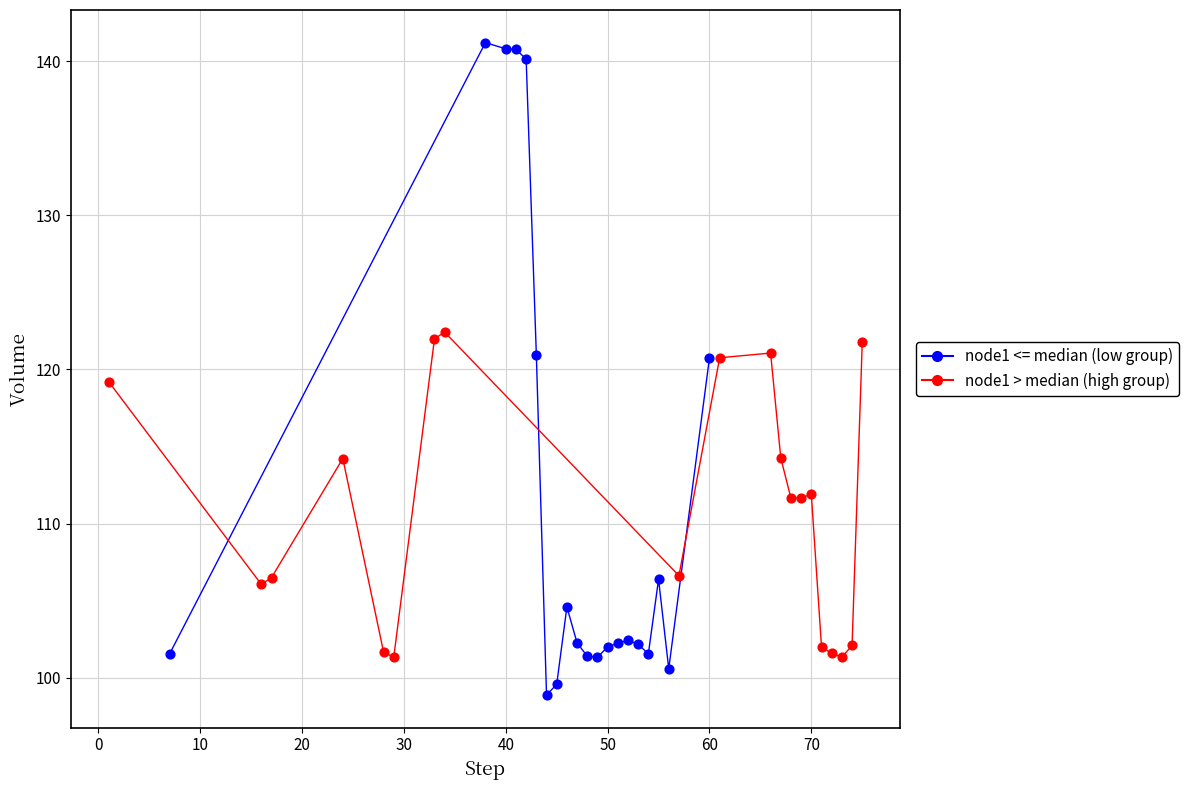

Which series contains the lowest Y value?

node1 <= median (low group)